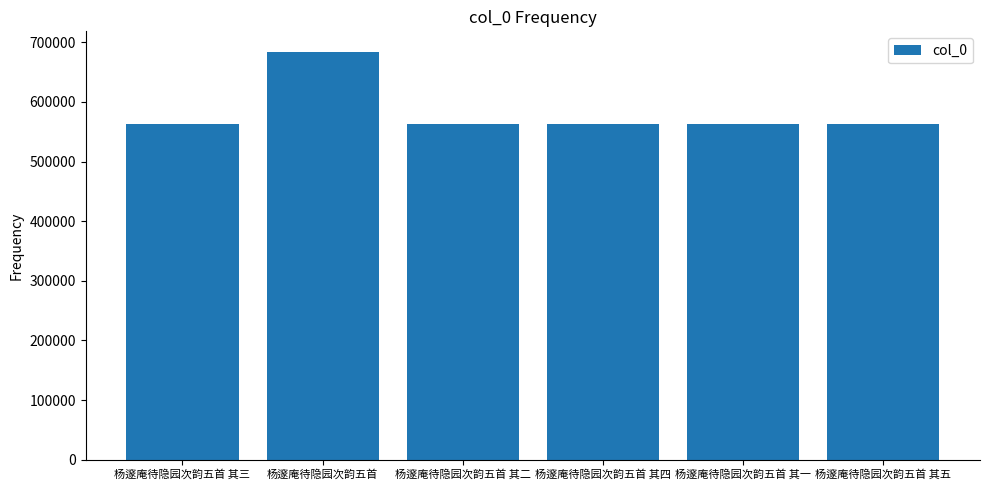

At which label does the data first exceed 563767?

杨邃庵待隐园次韵五首